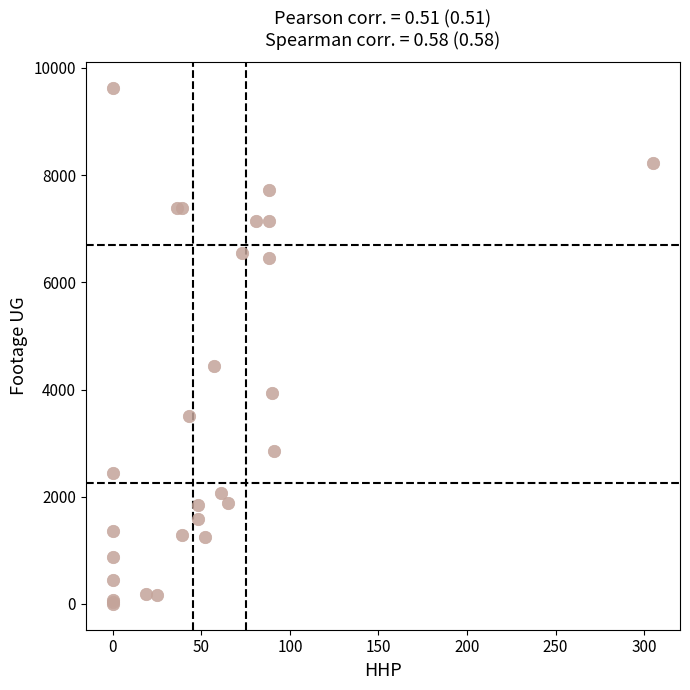

What Y value in the scatter plot is closest to 4809?

4443